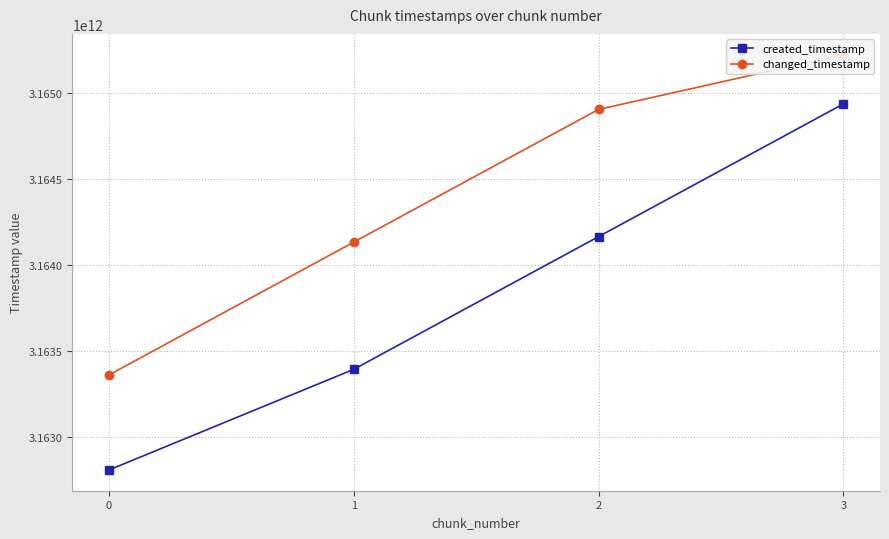

What is the sum of the created_timestamp values at 2 and 1?

6327559277722